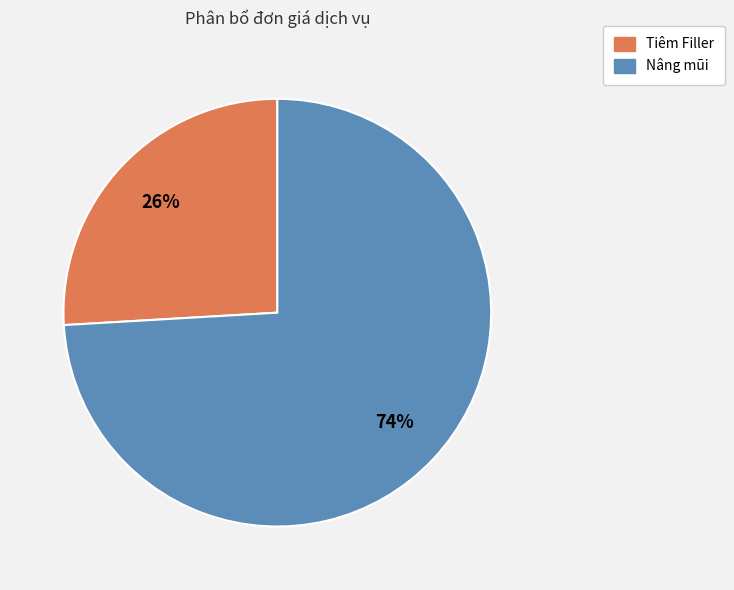

To the nearest percent, what is the difference between the Nâng mũi and Tiêm Filler slice percentages?

48%